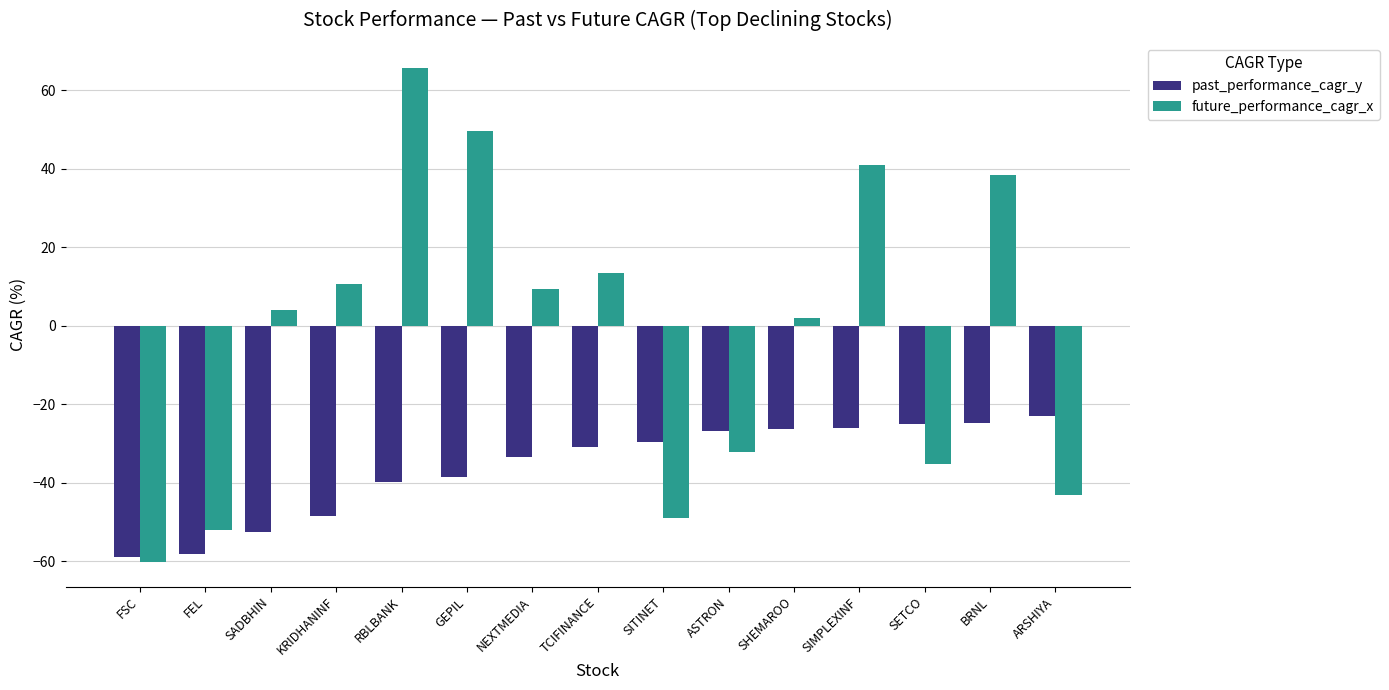

What position from the left is SIMPLEXINF?

12